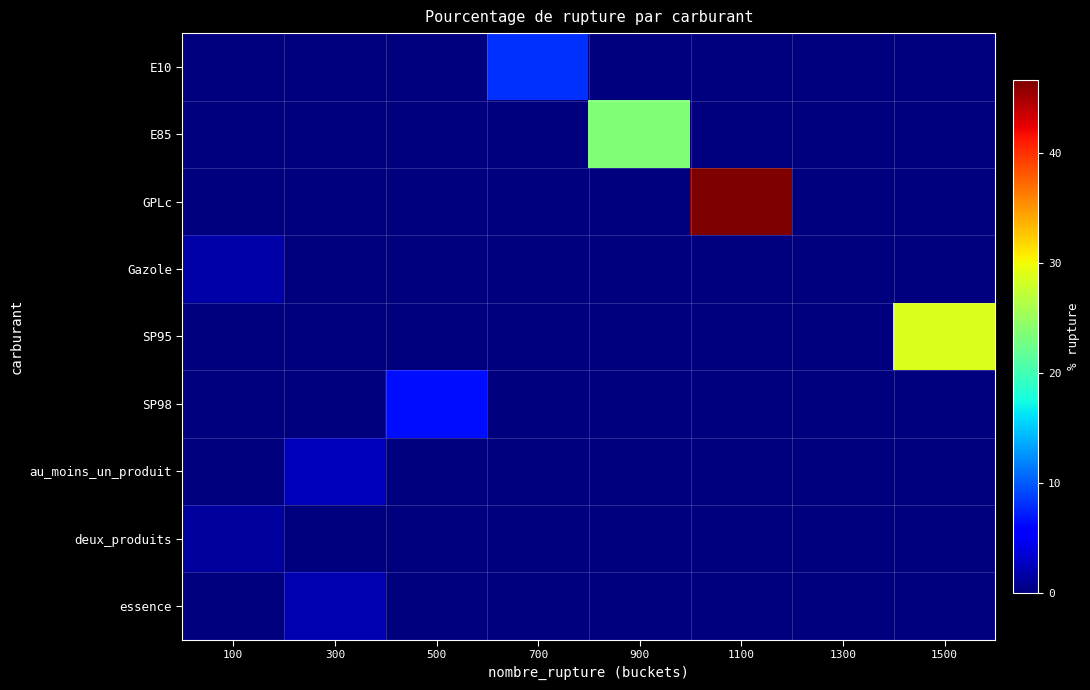

What is the difference between the highest and lowest values at 1100?

46.6